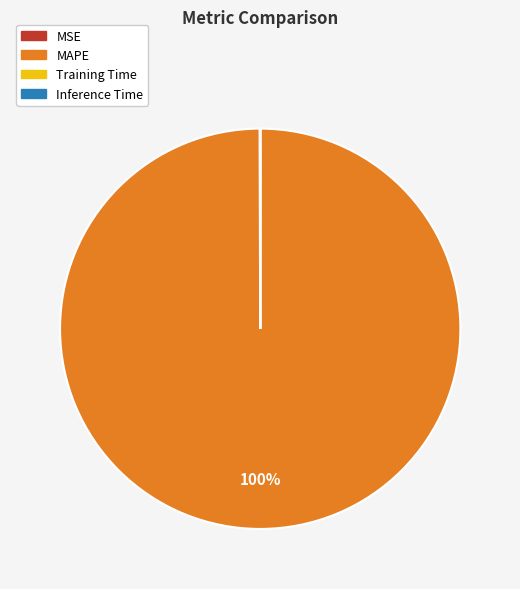

Which category has the biggest portion of the pie?

MAPE